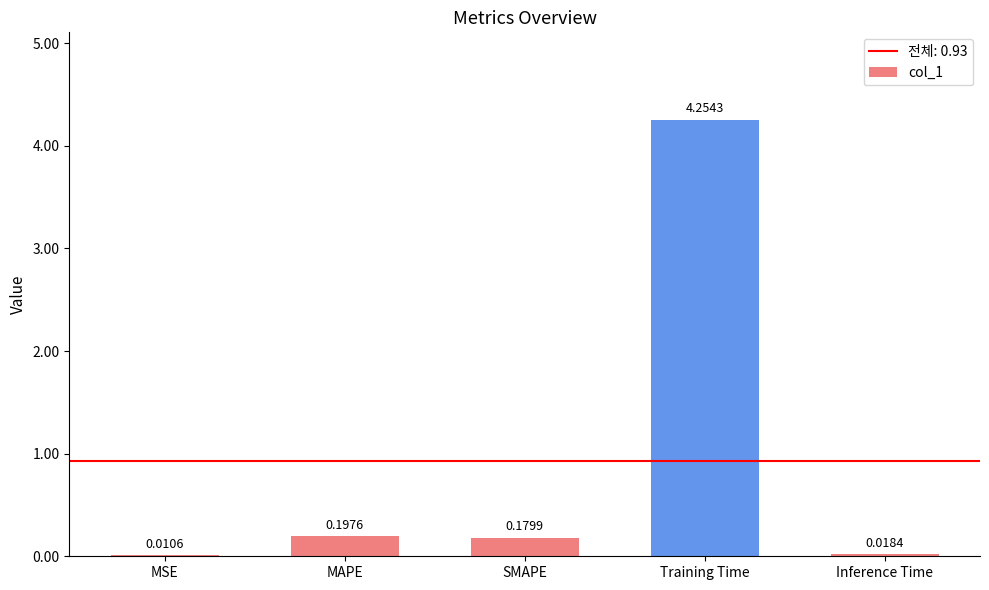

Between MSE and SMAPE, which is larger?

SMAPE